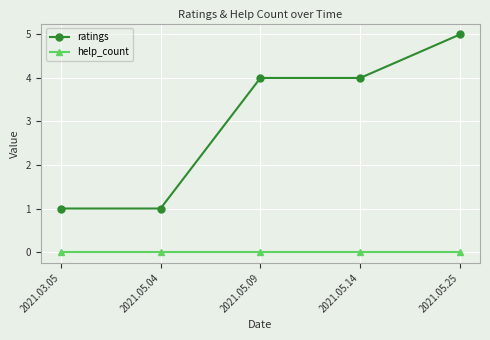

List the series in order of their peak value, lowest first.

help_count, ratings